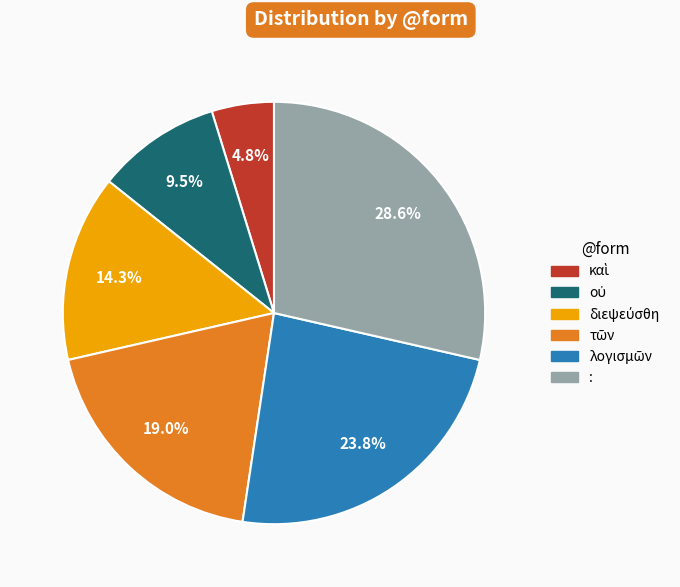

Does any single category account for the majority?

No